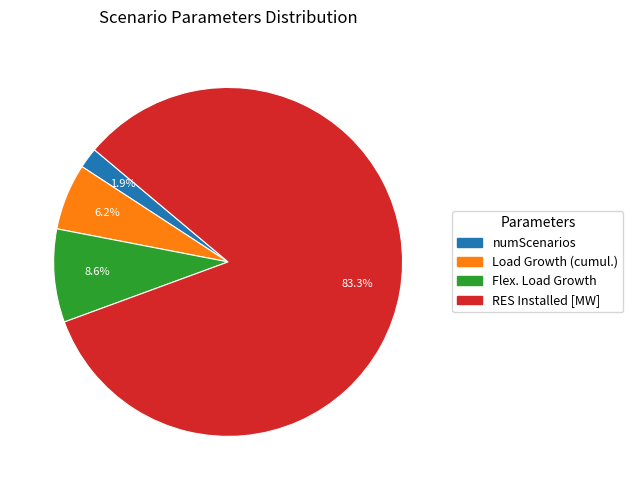

Which slice is the smallest?

numScenarios